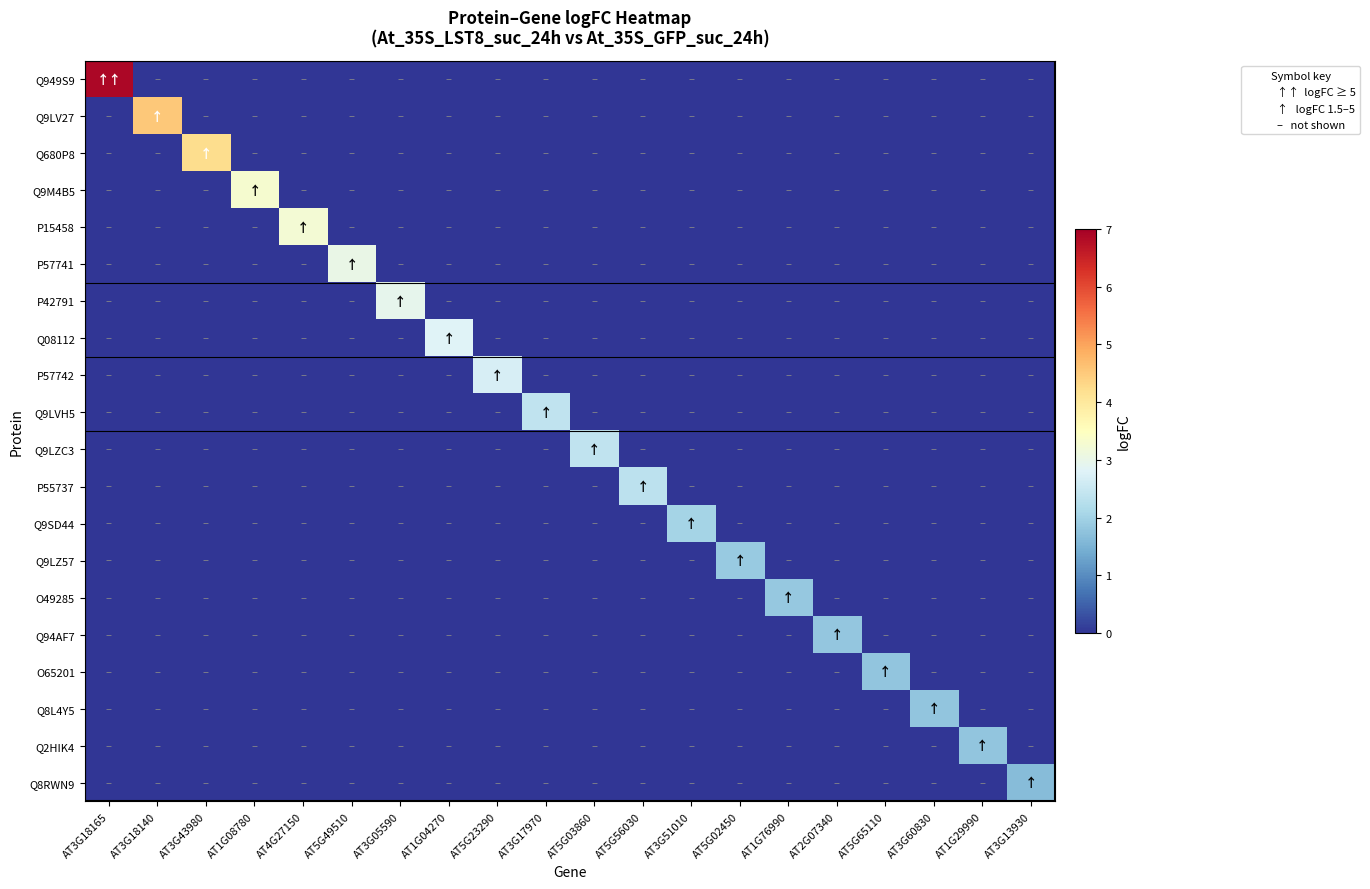

Rank the series at AT3G17970 from highest to lowest value.

Q9LVH5, Q949S9, Q9LV27, Q680P8, Q9M4B5, P15458, P57741, P42791, Q08112, P57742, Q9LZC3, P55737, Q9SD44, Q9LZ57, O49285, Q94AF7, O65201, Q8L4Y5, Q2HIK4, Q8RWN9